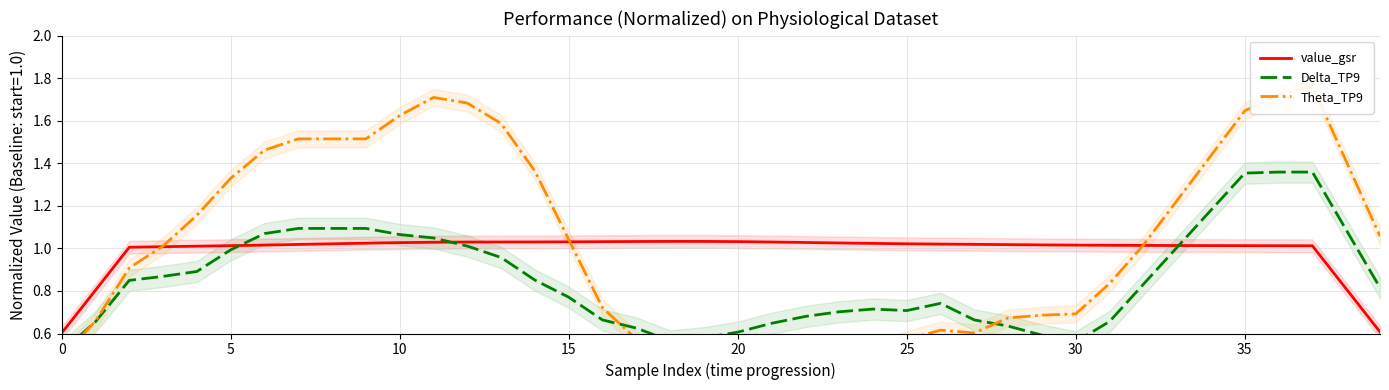

At which category does Theta_TP9 reach its first local peak?

11